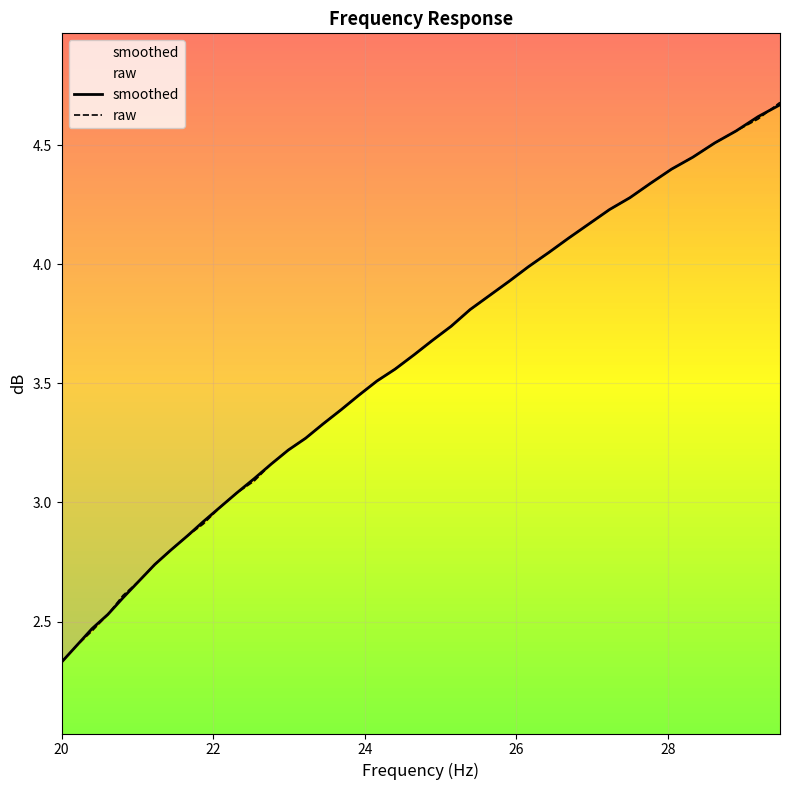

What is the difference between the maximum and minimum values in the raw series?

2.3